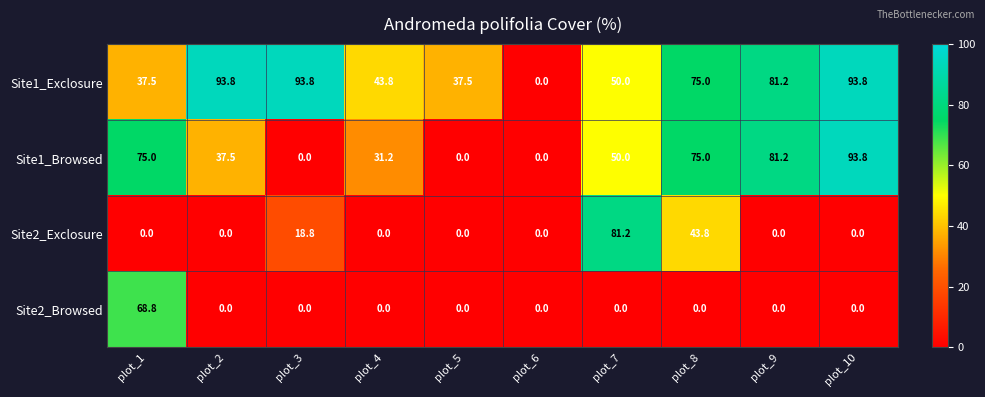

What is the maximum value for Site1_Browsed?

93.8